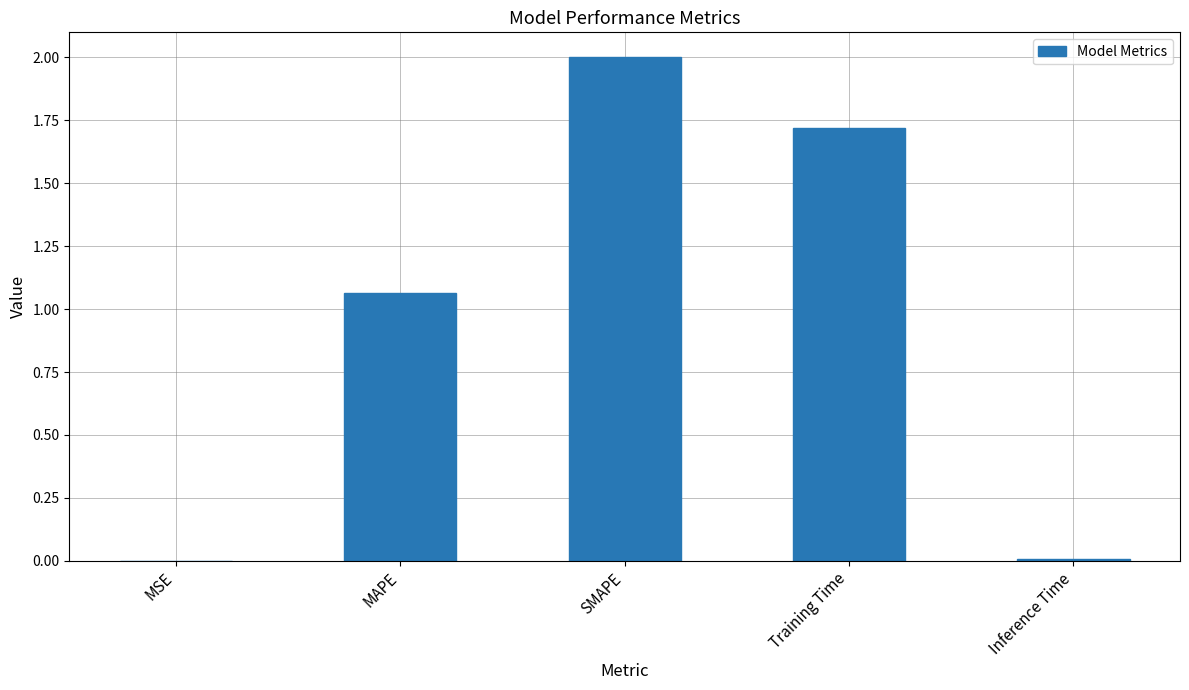

The chart shows a value of 2.0 at SMAPE. True or false?

True